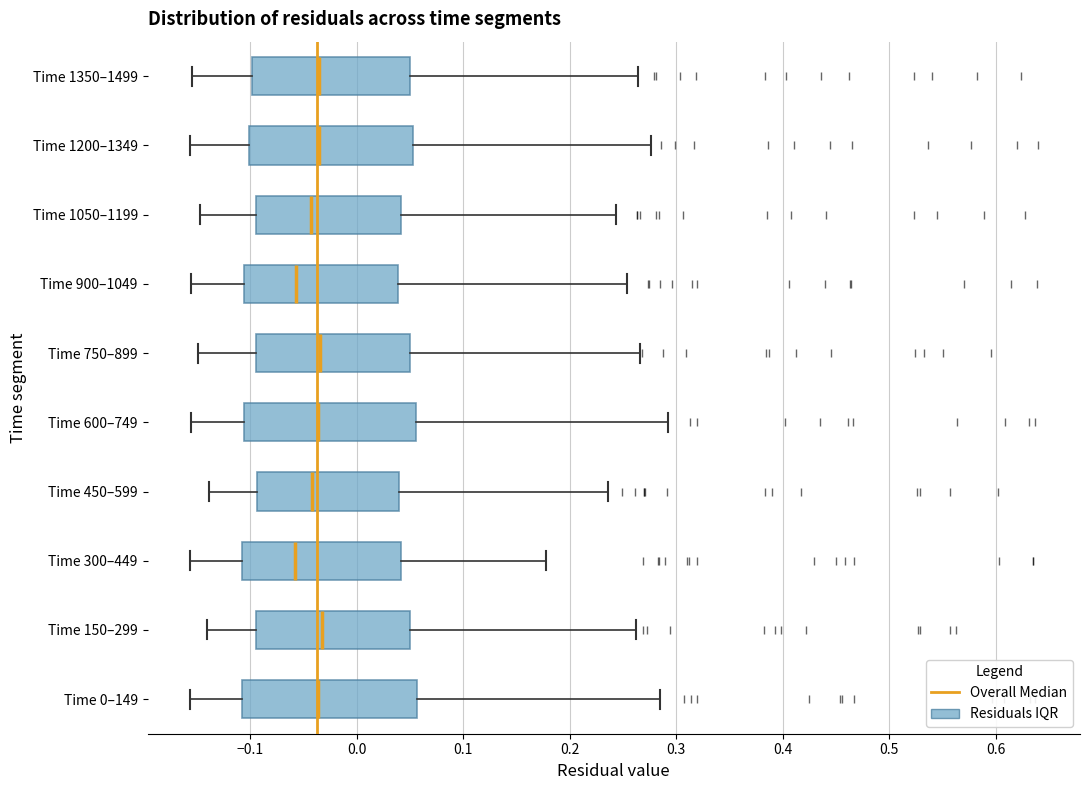

Where is the right edge of the box for Time 0–149 on the x-axis? The values are not printed on the chart, so give them approximately, as read against the axis.

0.06